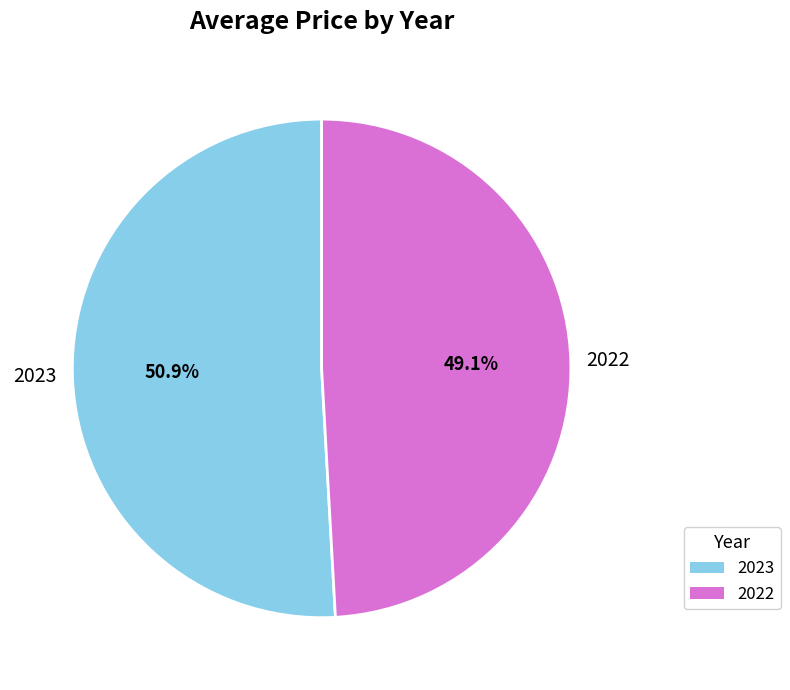

Which slice is the smallest?

2022